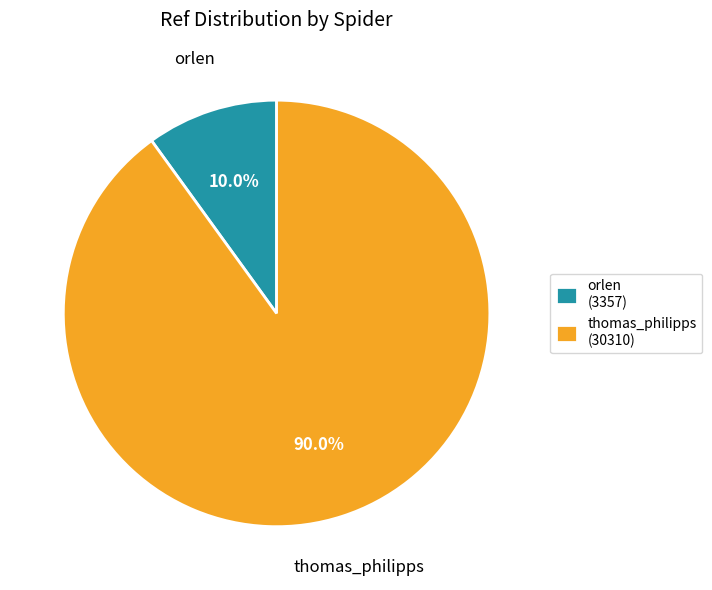

What percentage do thomas_philipps and orlen together represent?

100.0%